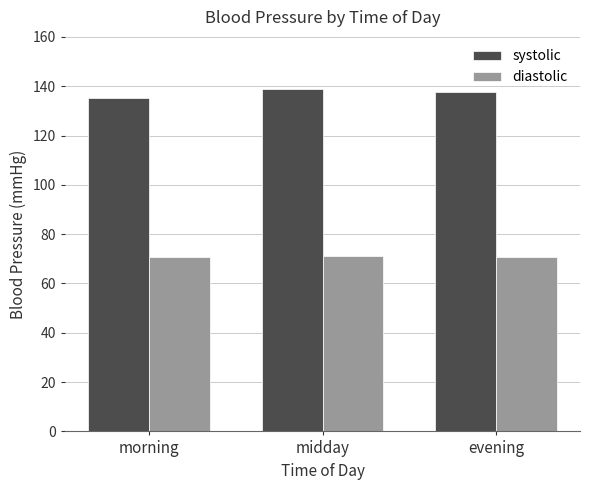

The value of systolic at midday is 228.0. True or false?

False